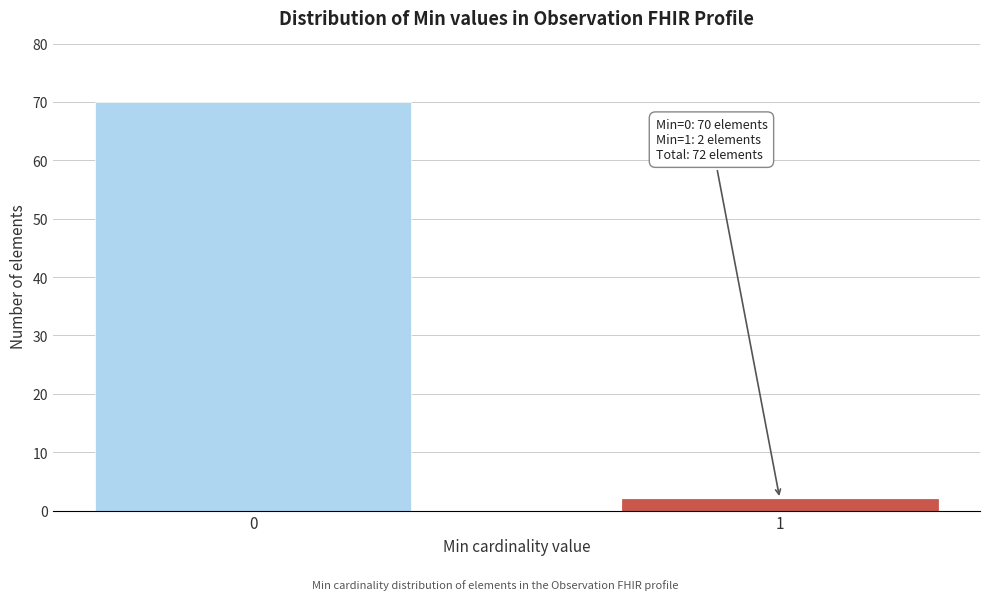

Reading right to left, what are all the values shown in this chart?

1=2	0=70